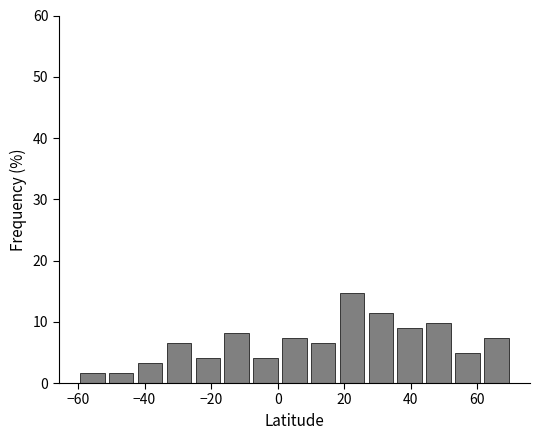

Reading left to right, transcribe this chart: for each bar, give the range it covers on the x-axis and its height. Neither the bar edges nor the heights are printed on the chart, so give them approximately, as read against the axes.

-60 to -52: 2
-52 to -42: 2
-42 to -34: 3
-34 to -26: 7
-26 to -16: 4
-16 to -8: 8
-8 to 0: 4
0 to 10: 7
10 to 18: 7
18 to 26: 15
26 to 36: 11
36 to 44: 9
44 to 52: 10
52 to 62: 5
62 to 70: 7